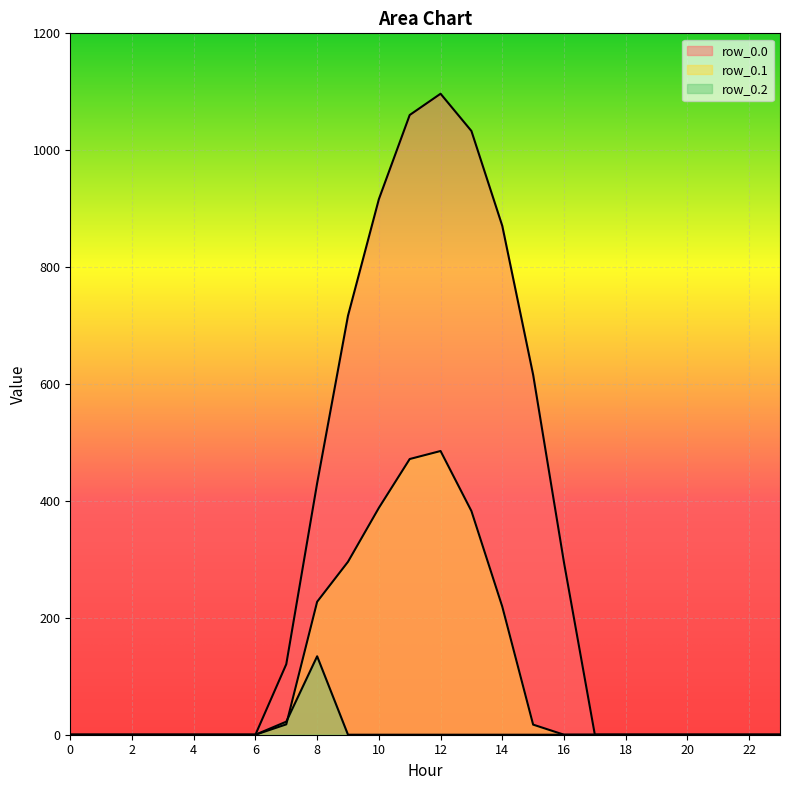

True or false: row_0.2 and row_0.0 cross at least once.

False